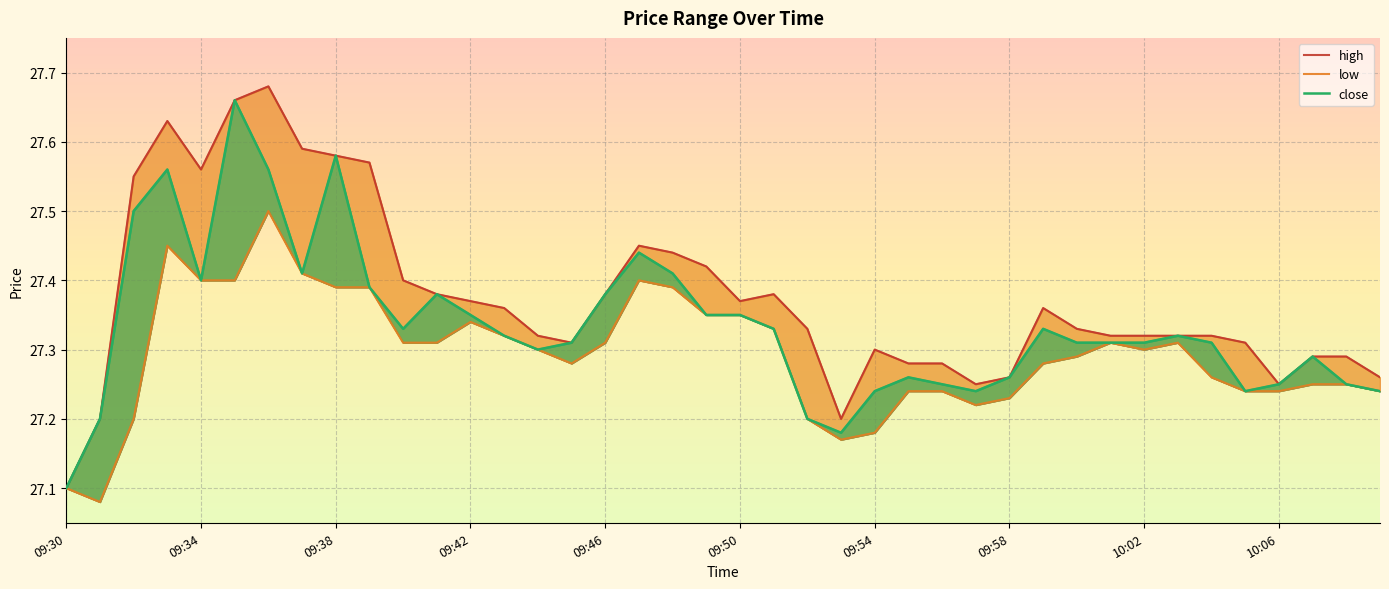

At which label does close reach its minimum?

09:30